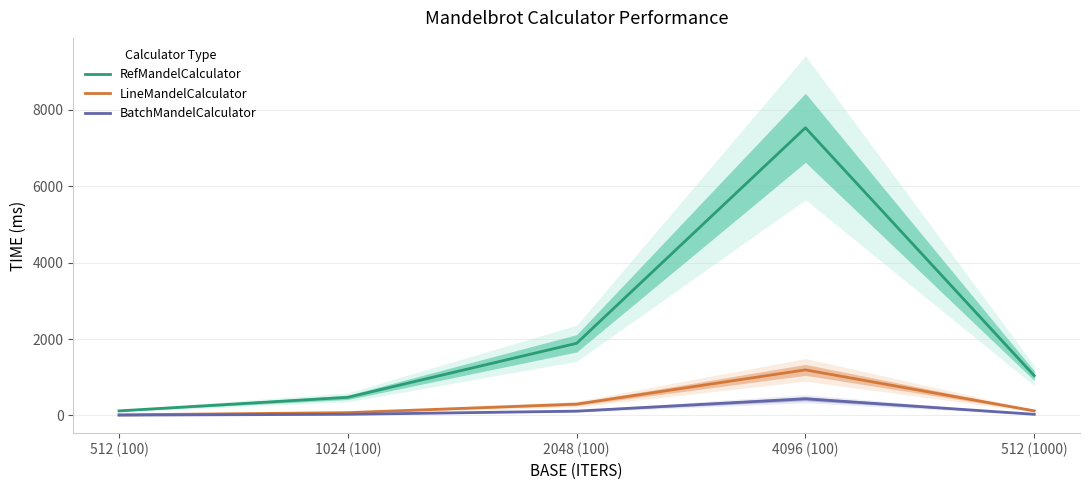

At which label does BatchMandelCalculator first exceed 29?

2048 (100)